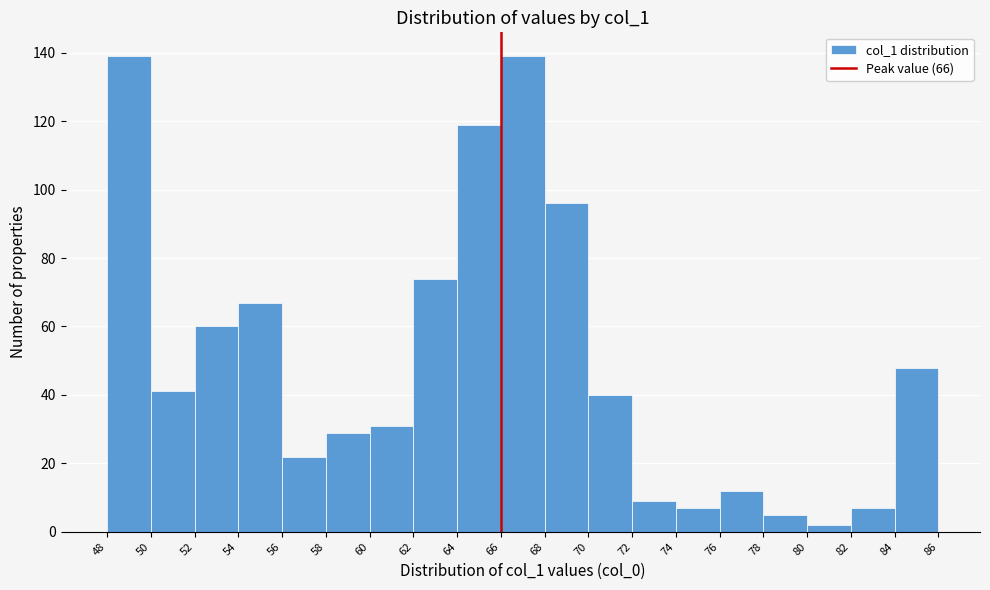

How tall is the bar that spans 76 to 78 on the x-axis? The values are not printed on the chart, so give them approximately, as read against the axis.

12